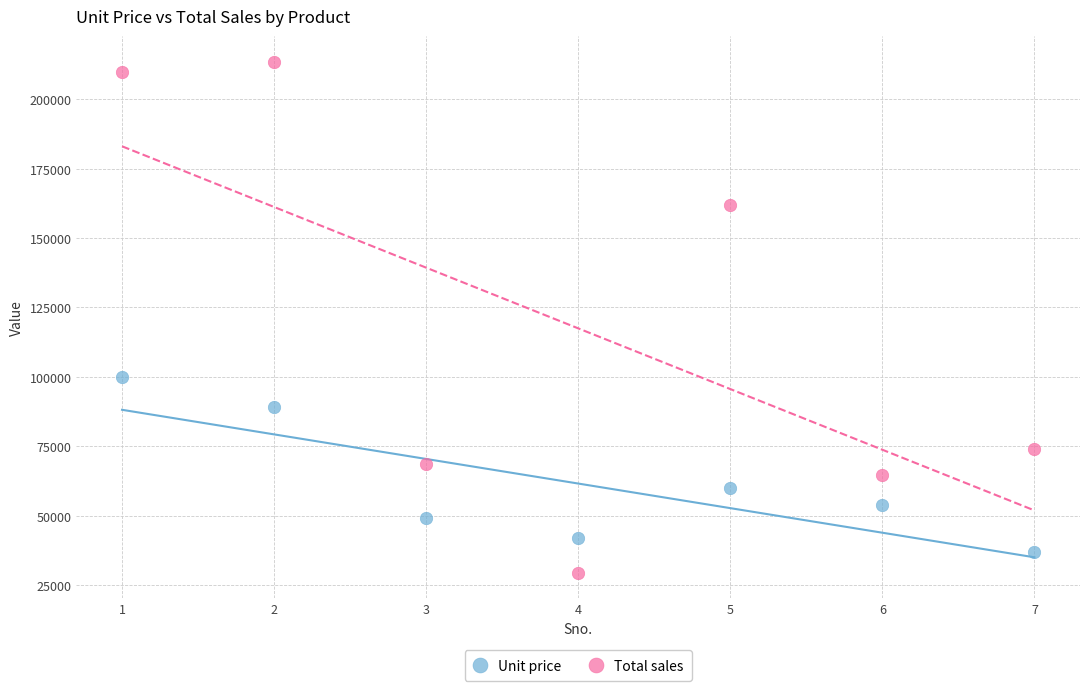

Which series contains the lowest Y value?

Total sales